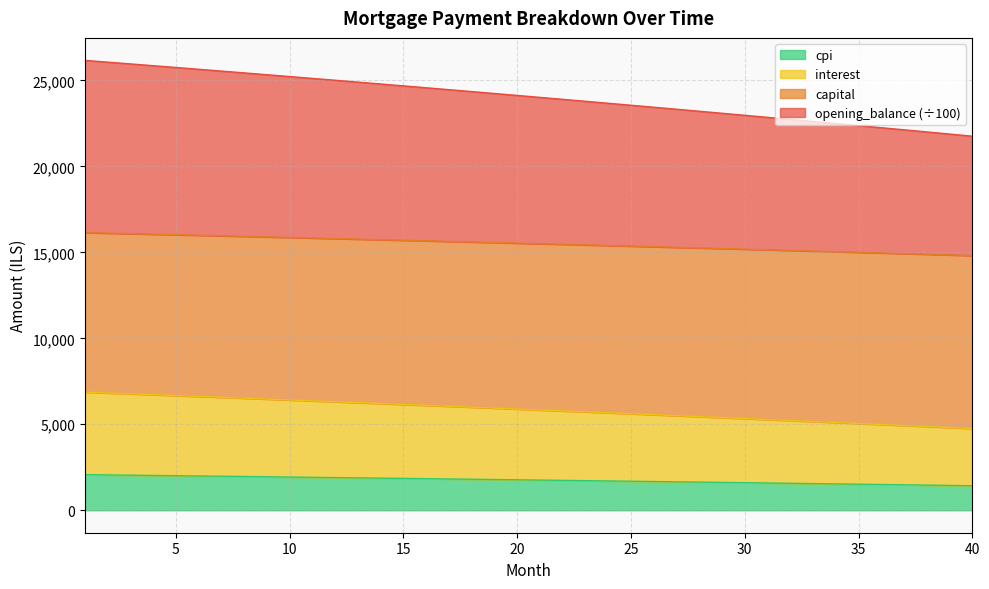

What is the total value across all series at 40?

21759.3